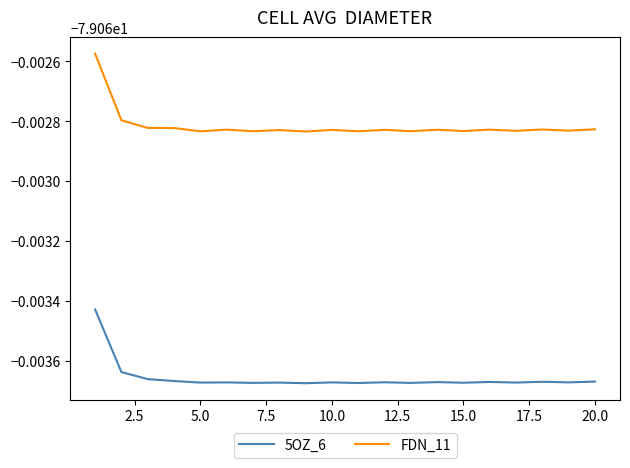

Is this an area chart (filled region under the line)?

No